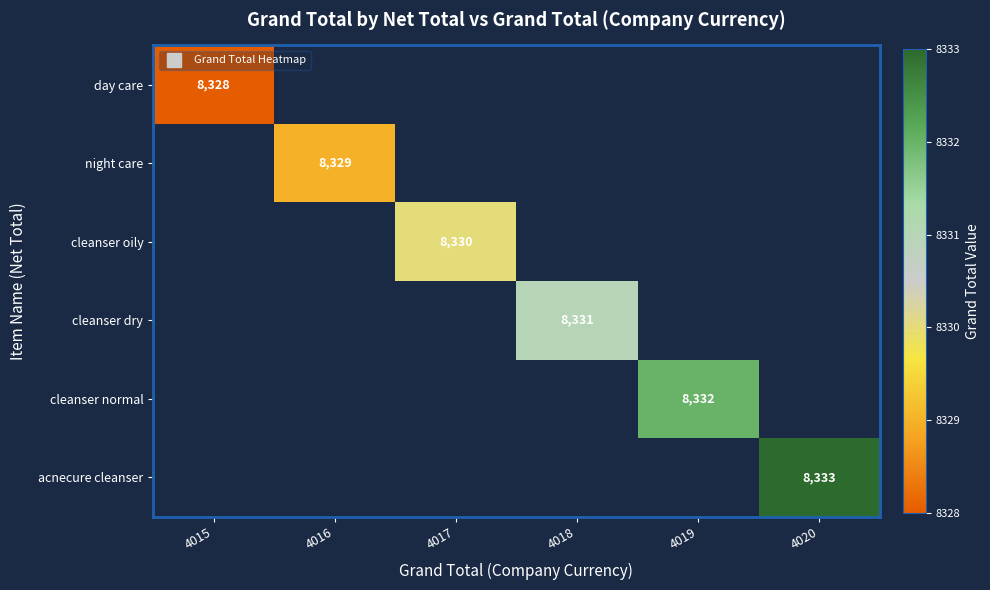

Is the value of day care at 4020 greater than the value of acnecure cleanser at 4015?

No